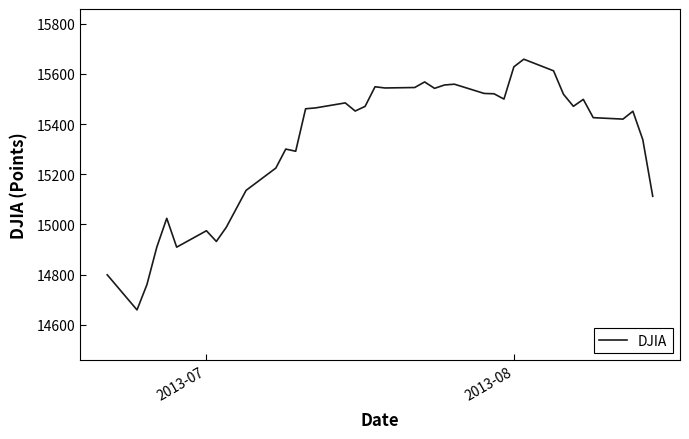

What is the smallest value displayed?

14659.6